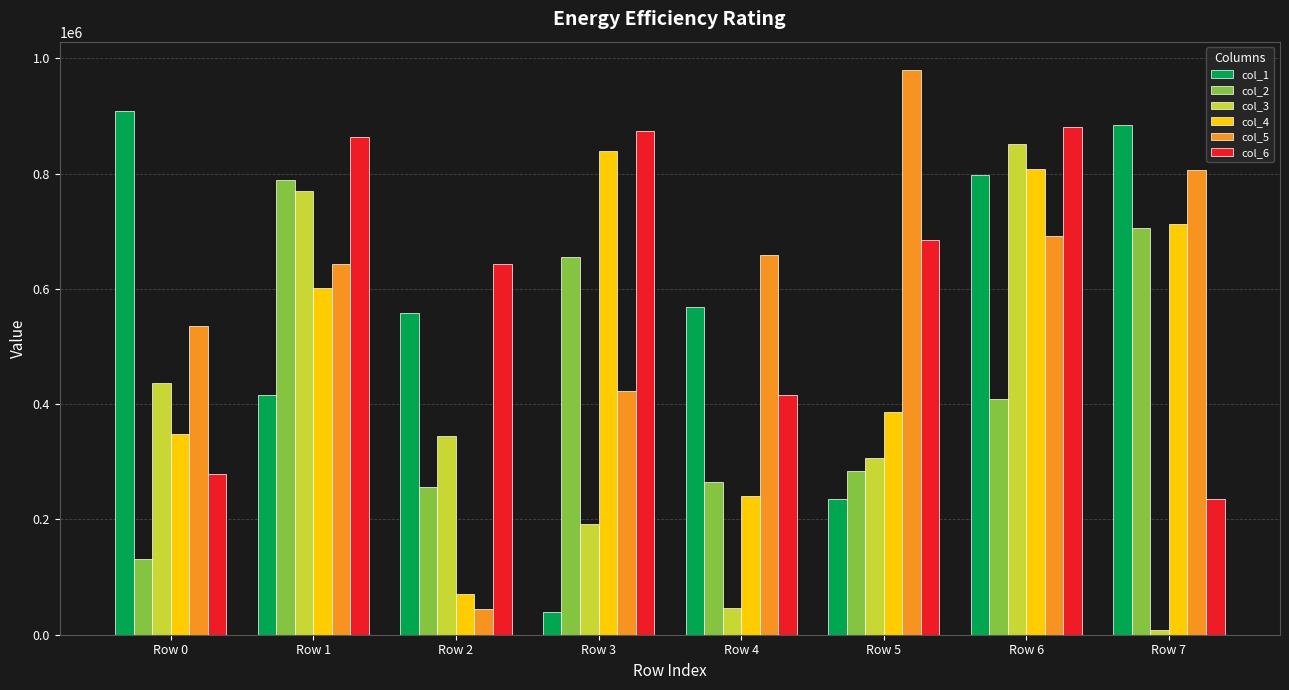

What is the minimum value shown in the chart?

8072